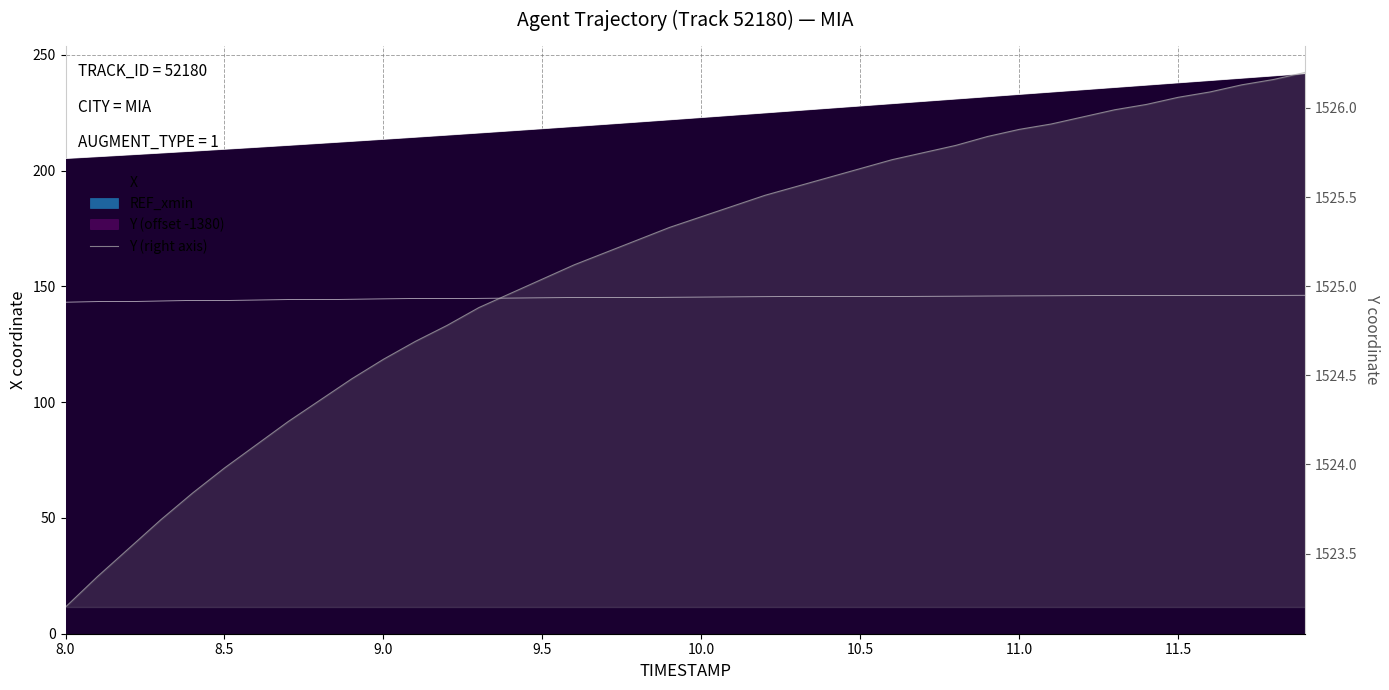

What is the sum of all values?

61005.3